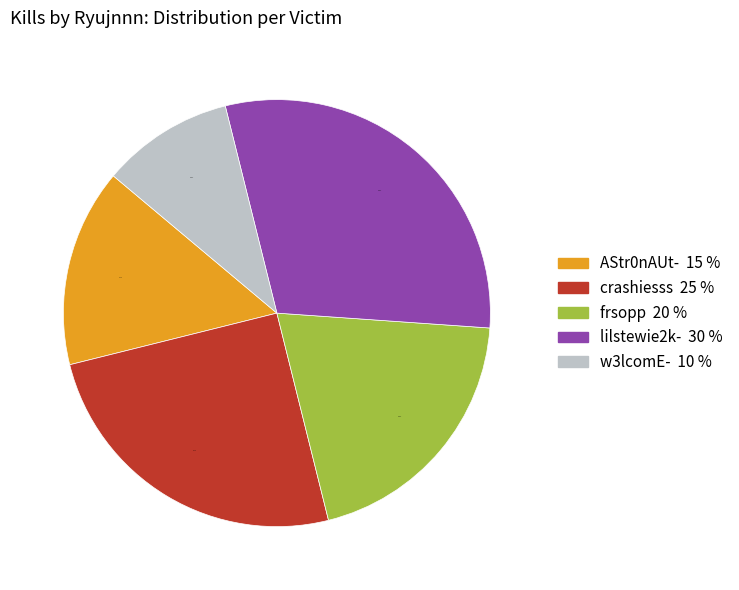

Is there any slice that represents more than half of the pie?

No